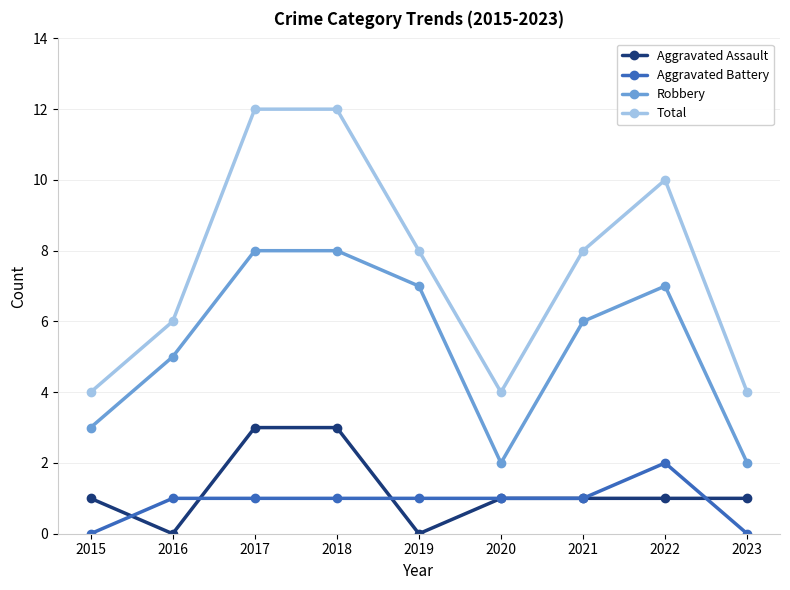

Rank the series at 2018 from highest to lowest value.

Total, Robbery, Aggravated Assault, Aggravated Battery